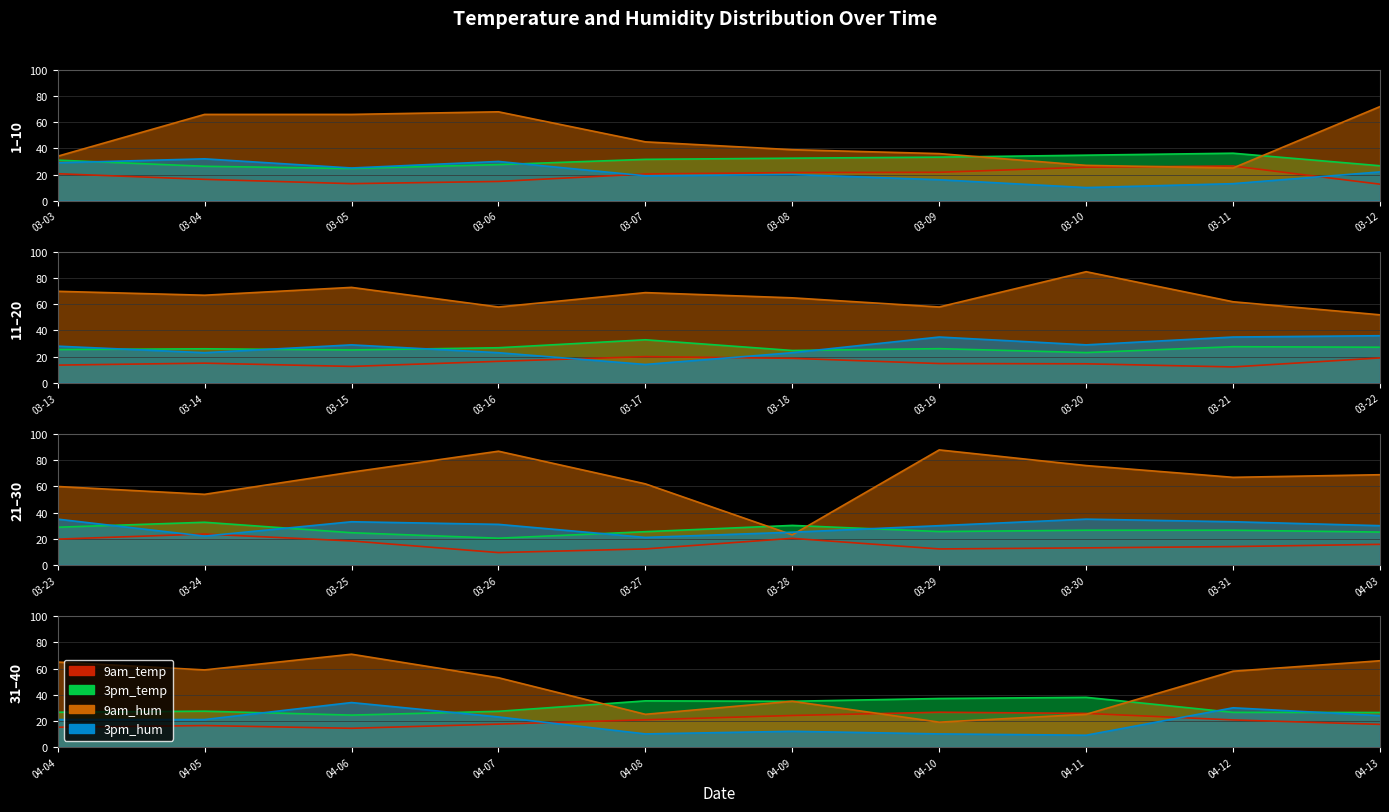

Which series has the largest total across all categories?

9am_hum